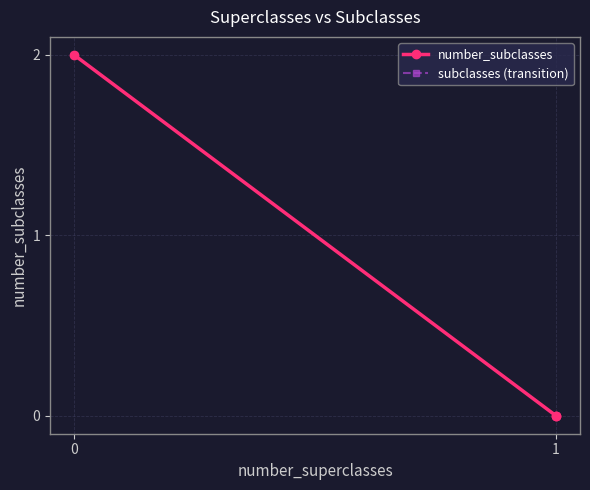

Which series changed the most between 1 and 2?

number_subclasses